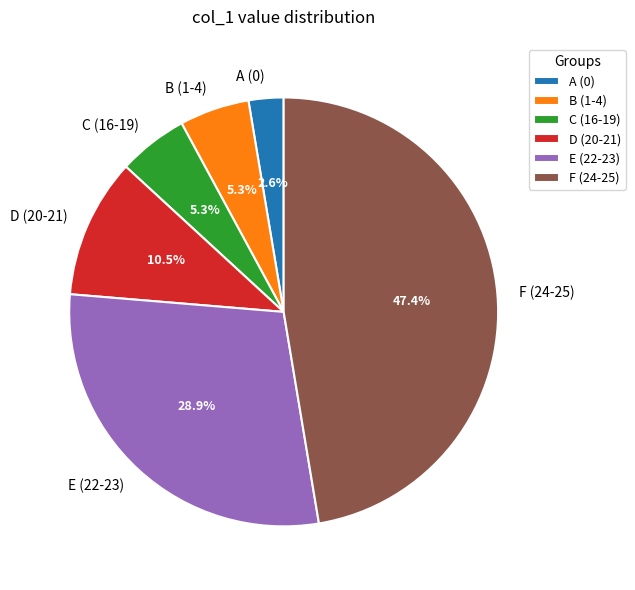

Does any single category account for the majority?

No